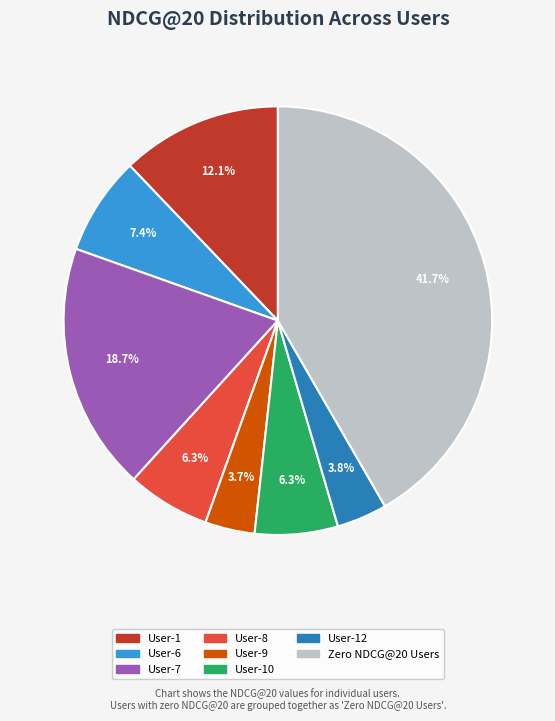

Is there any slice that represents more than half of the pie?

No